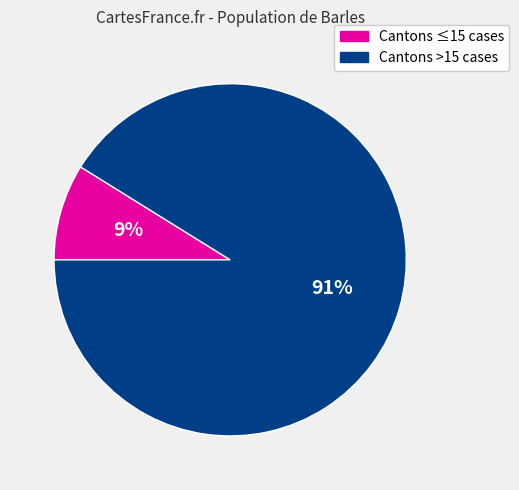

To the nearest percent, what is the average slice percentage?

50%